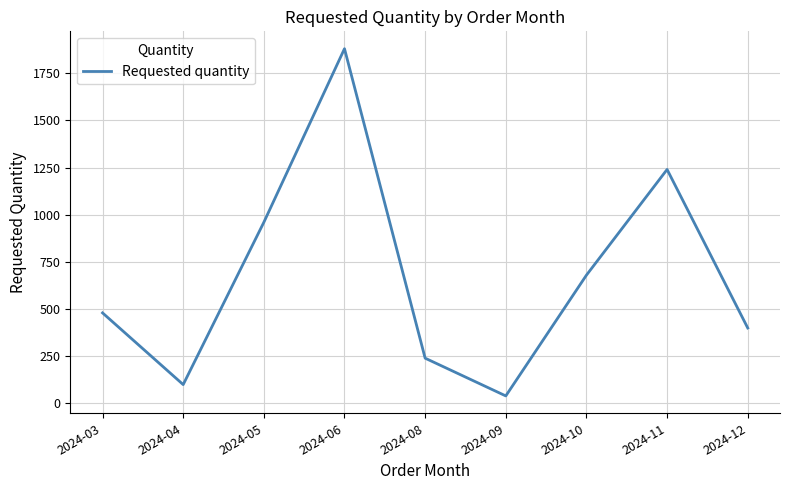

What value does the data have at 2024-10, to the nearest 50?

700